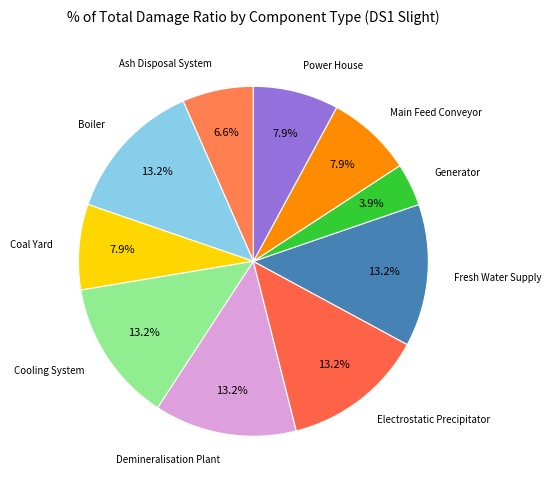

How many segments does this pie chart have?

10